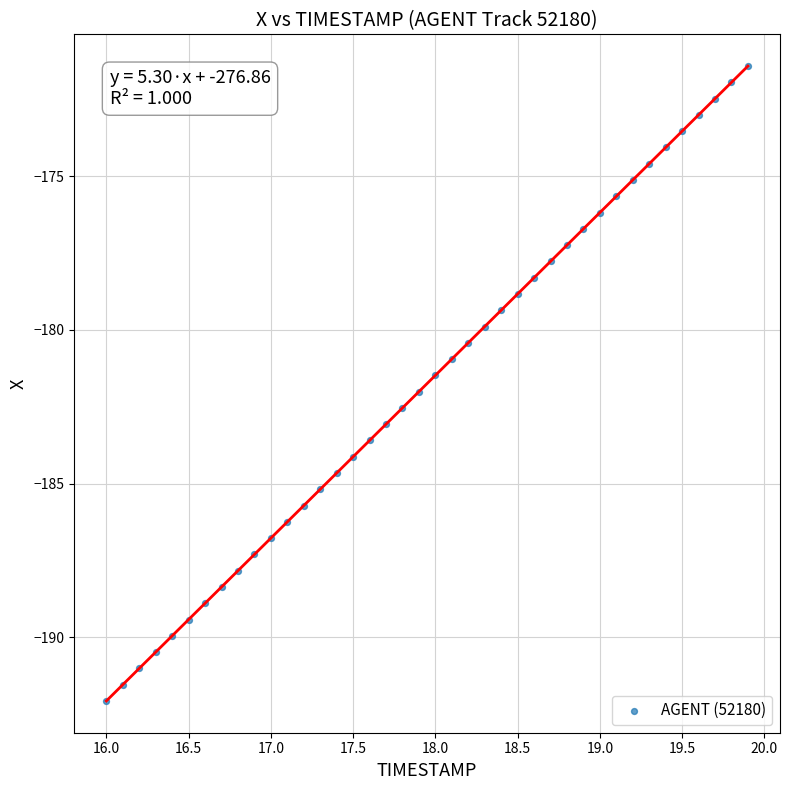

What is the range of Y values (max minus min)?

20.7